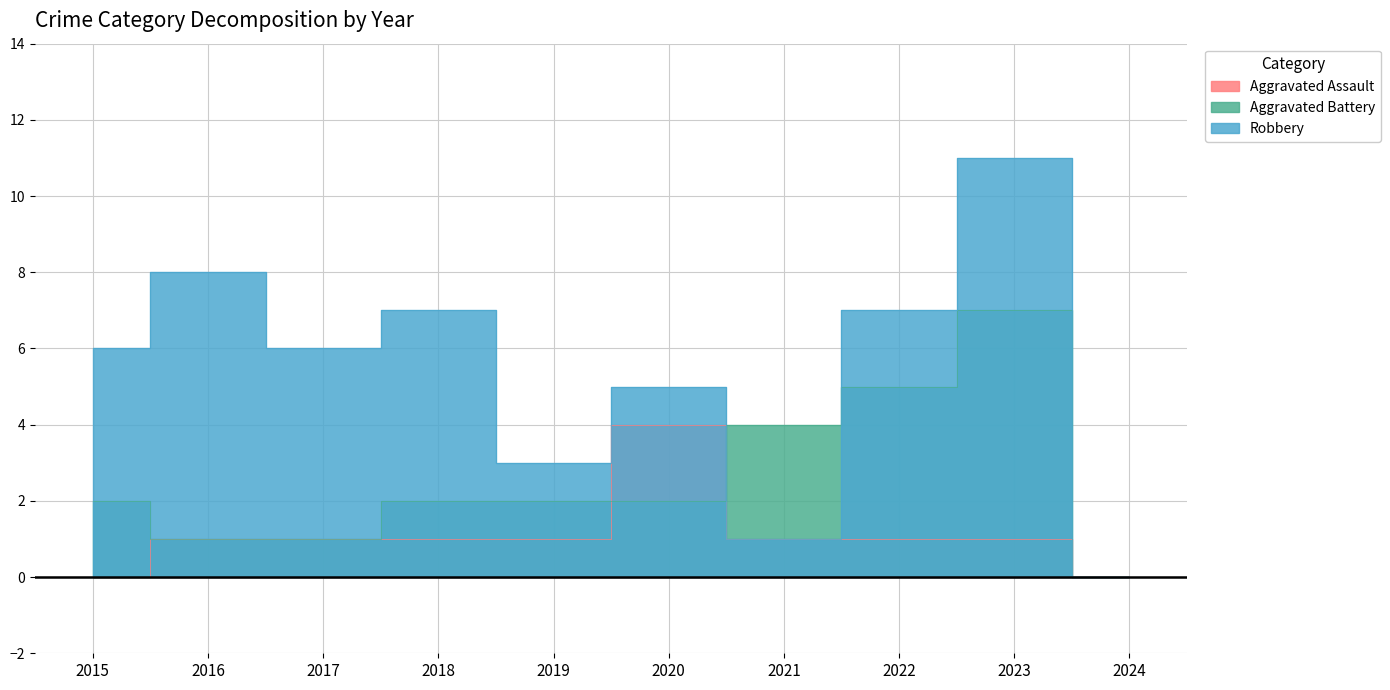

At which category is the sum across all series the highest?

2023